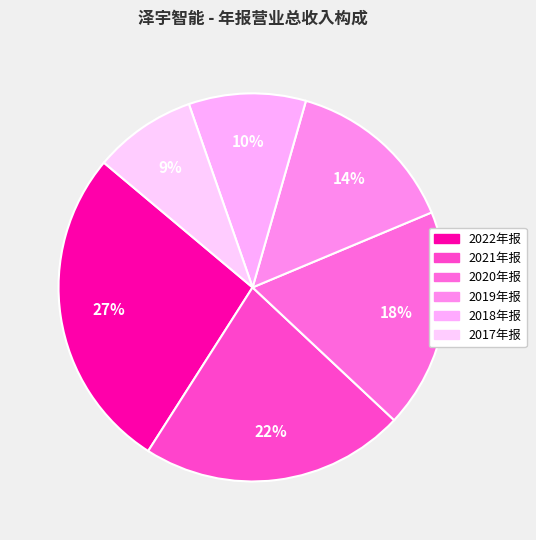

Count the number of slices in the pie.

6